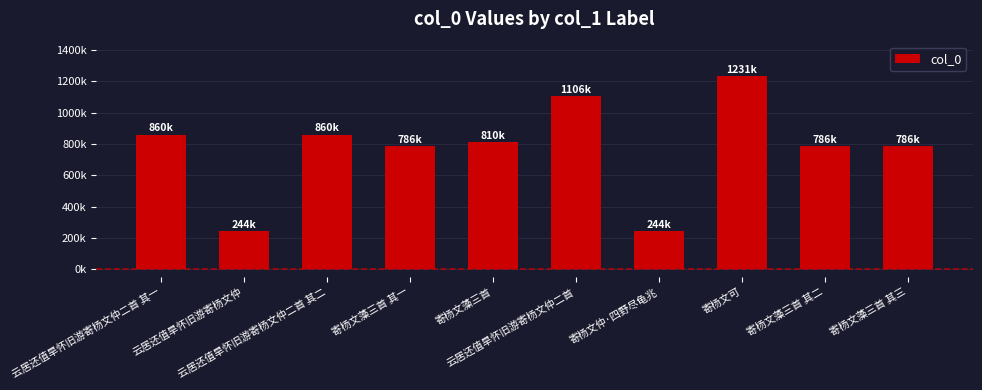

Which label corresponds to the smallest value in the chart?

云居还值旱怀旧游寄杨文仲